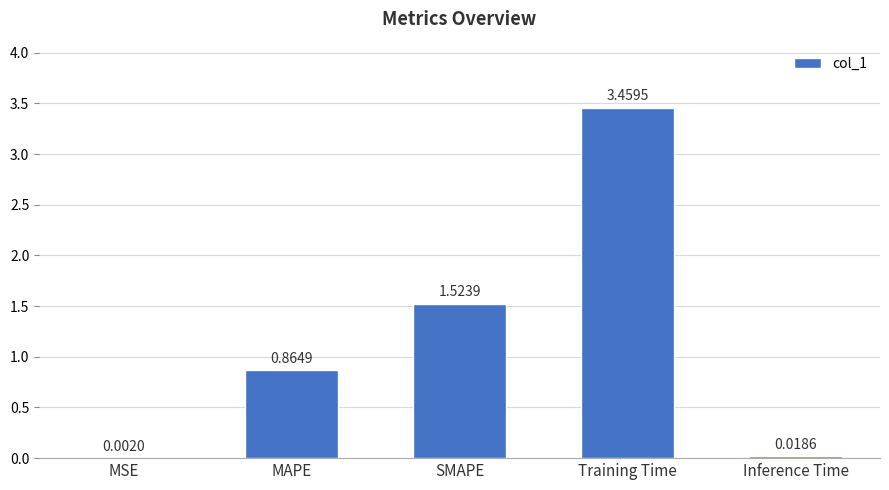

What is the sum of all values?

5.9